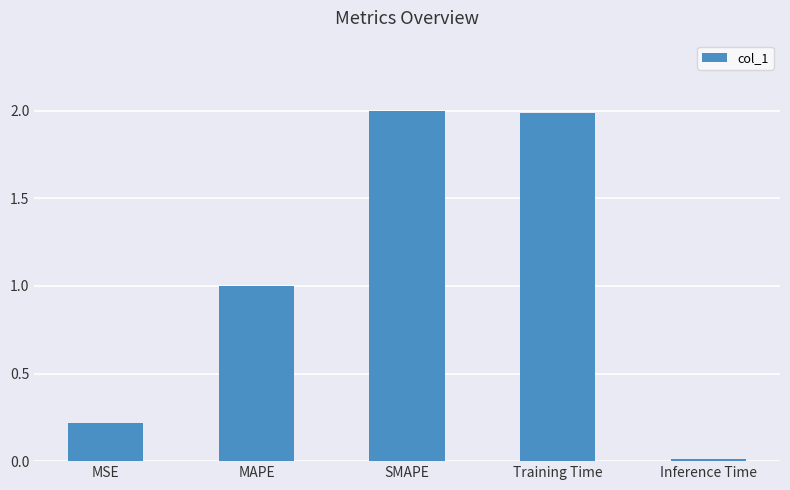

What is the value of the 4th bar from the left?

2.0